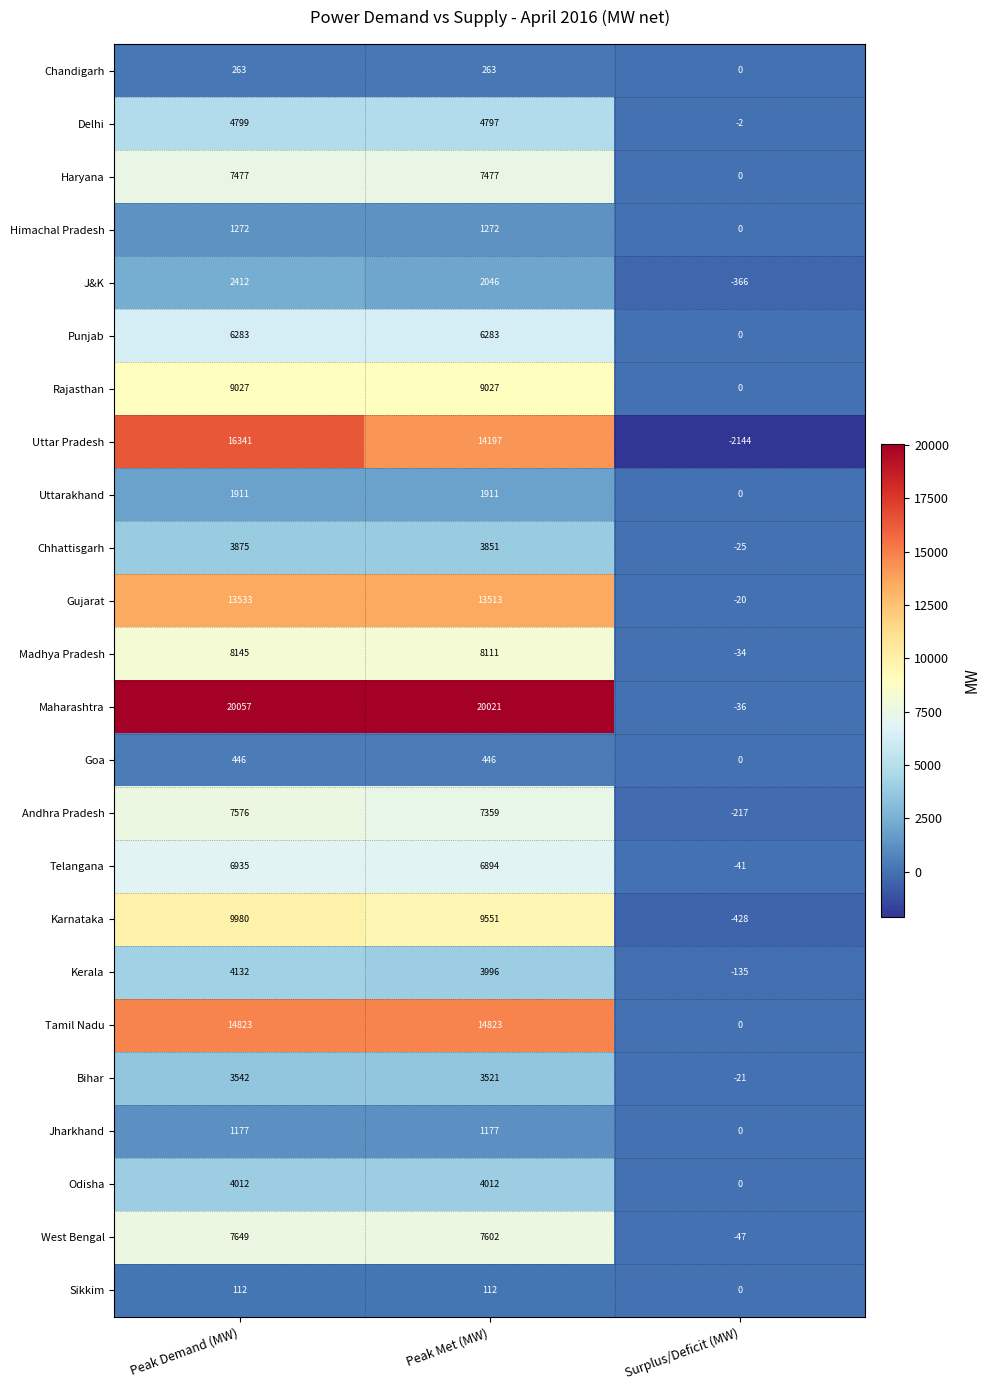

At which category does the chart reach its peak across all series?

Peak Demand (MW)